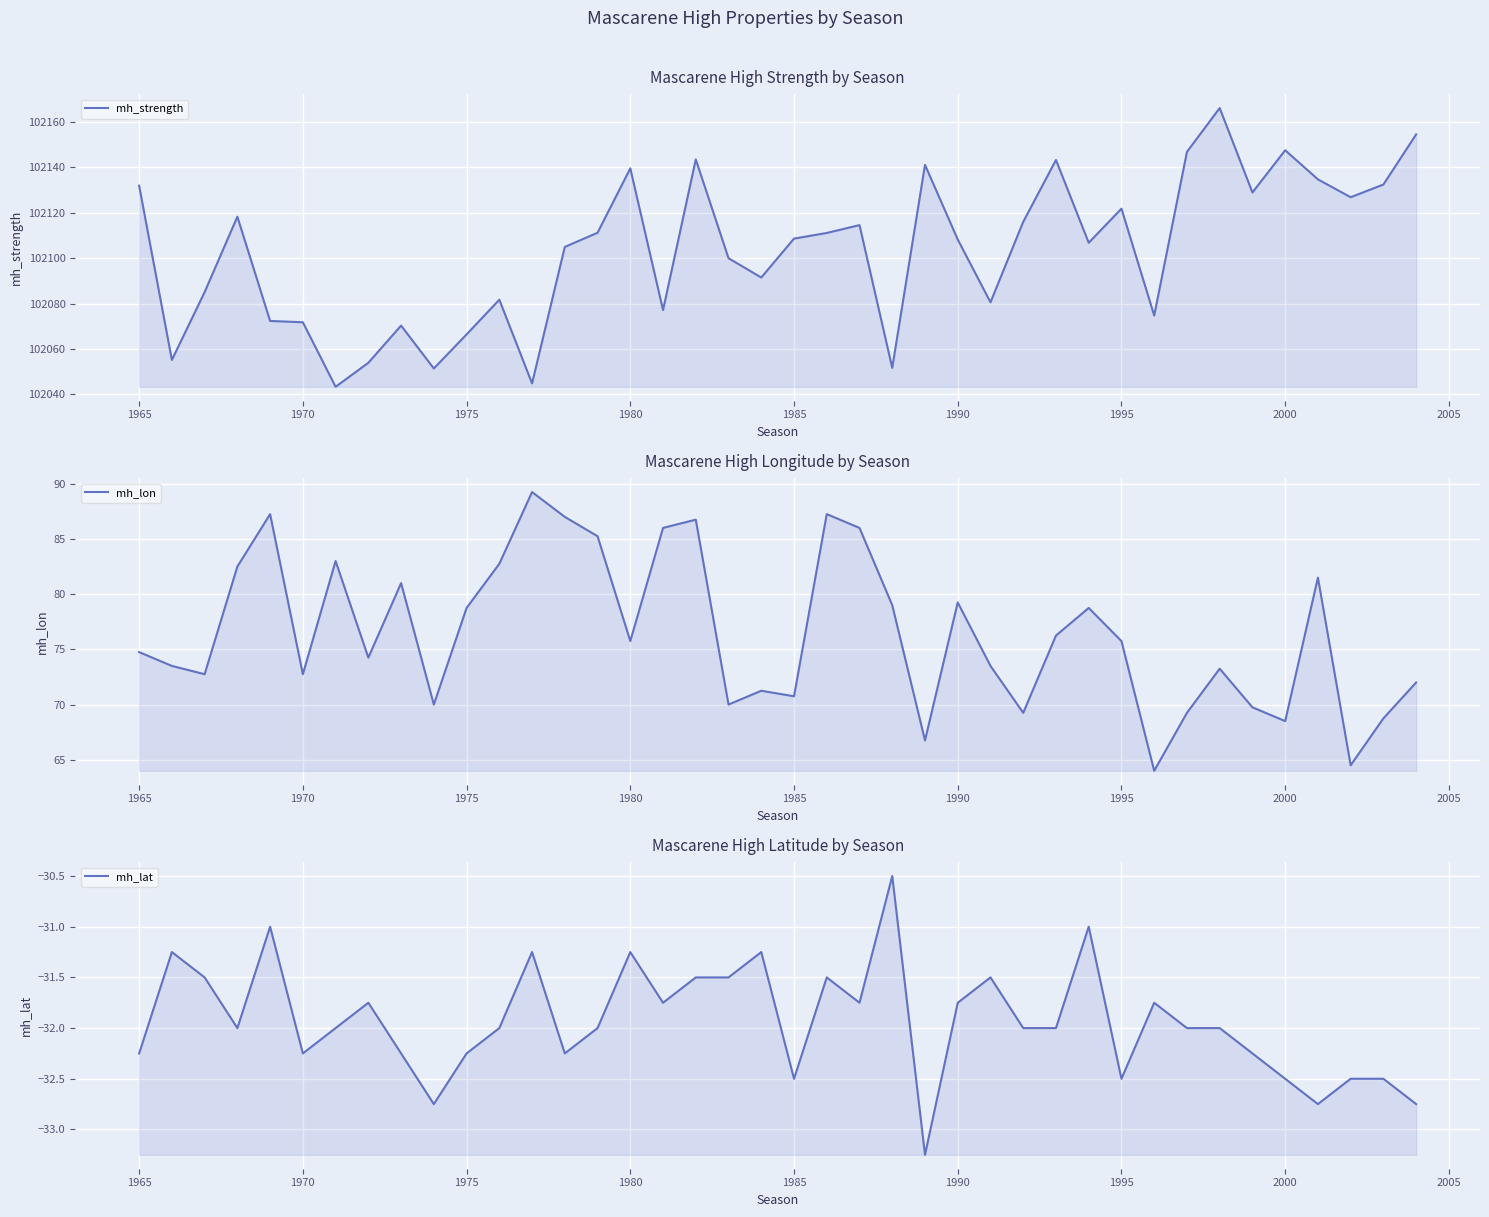

What is the average value of the mh_lon series?

76.5